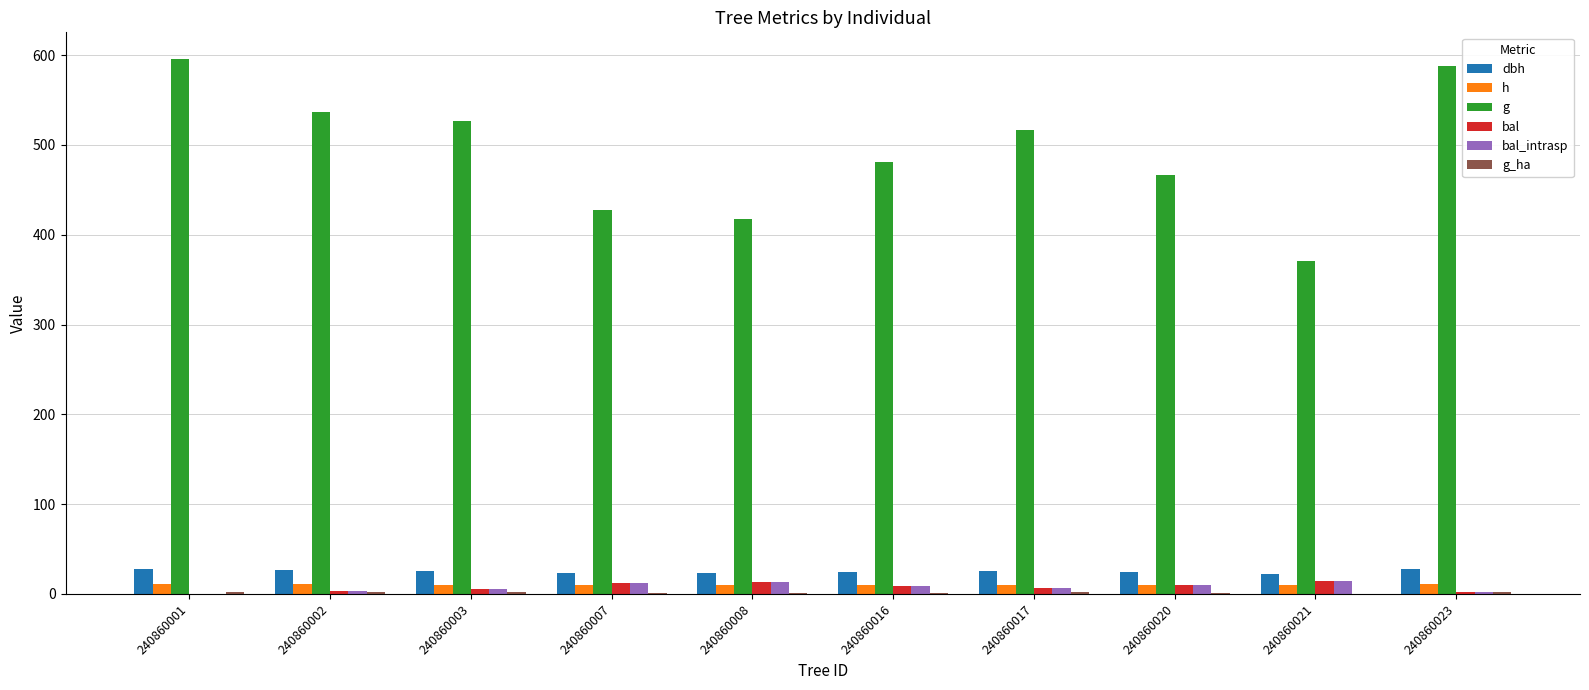

The value of dbh at 240860016 is 24.8. True or false?

True